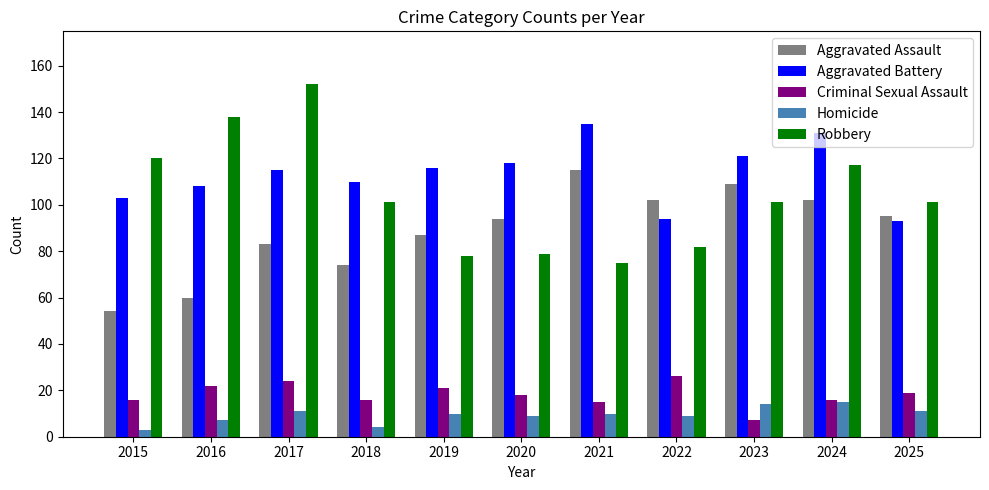

Reading left to right, extract all data points from this chart.

Aggravated Assault: 54	60	83	74	87	94	115	102	109	102	95
Aggravated Battery: 103	108	115	110	116	118	135	94	121	131	93
Criminal Sexual Assault: 16	22	24	16	21	18	15	26	7	16	19
Homicide: 3	7	11	4	10	9	10	9	14	15	11
Robbery: 120	138	152	101	78	79	75	82	101	117	101